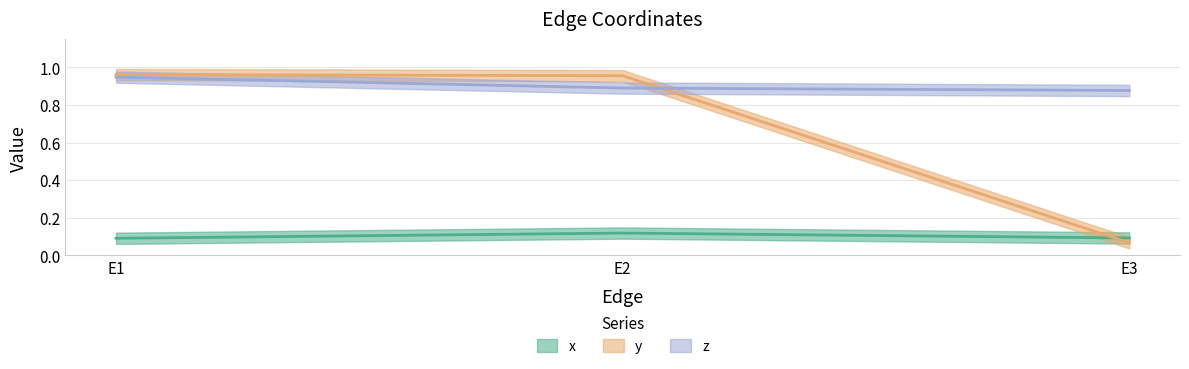

At which label does z reach its peak?

E1